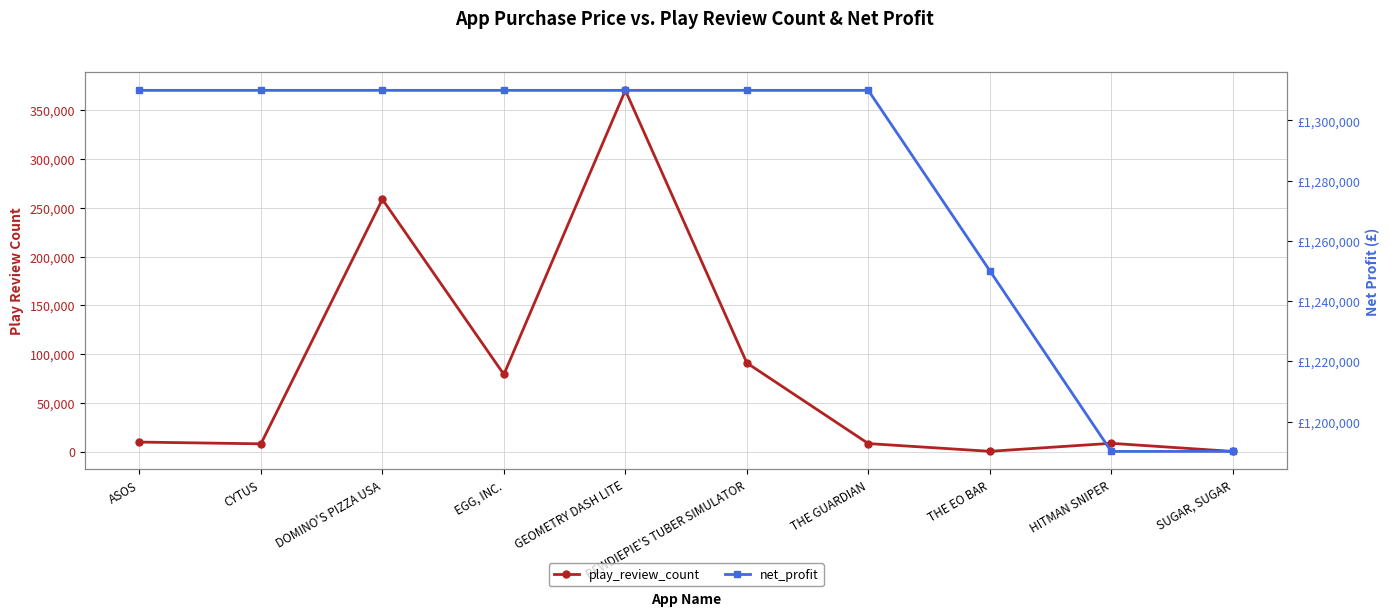

What is the sum of all play_review_count values?

833583